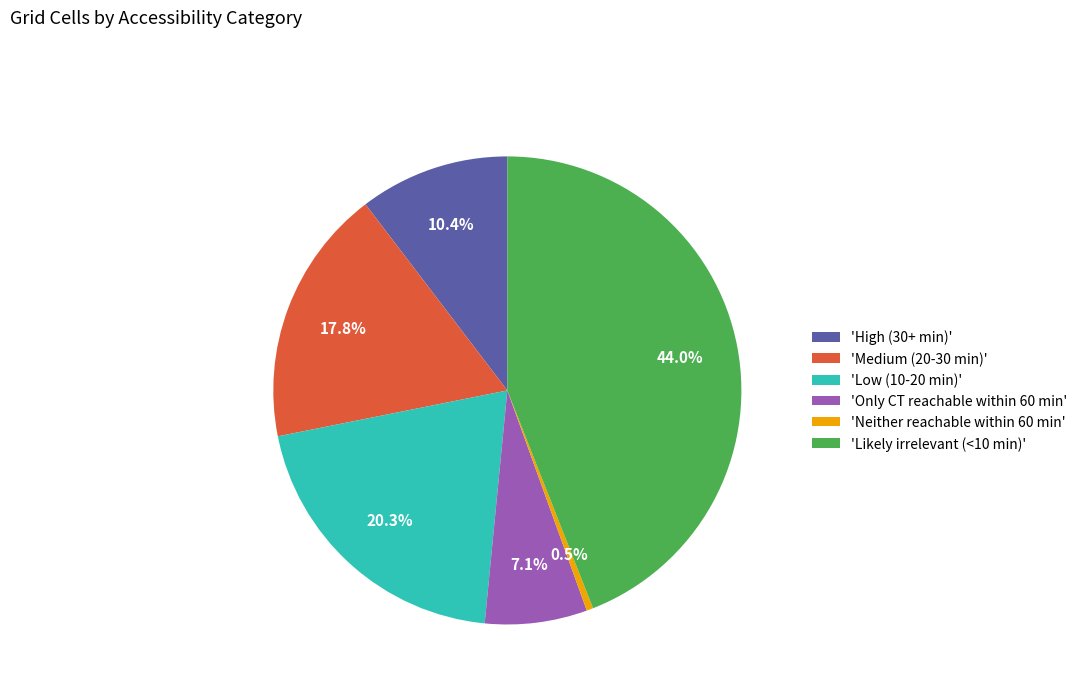

Which category has the biggest portion of the pie?

'Likely irrelevant (<10 min)'